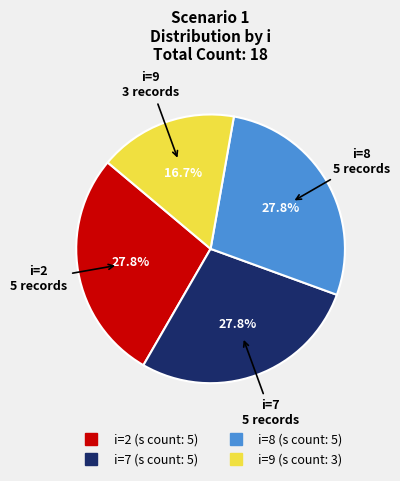

Is there a majority slice in this chart?

No